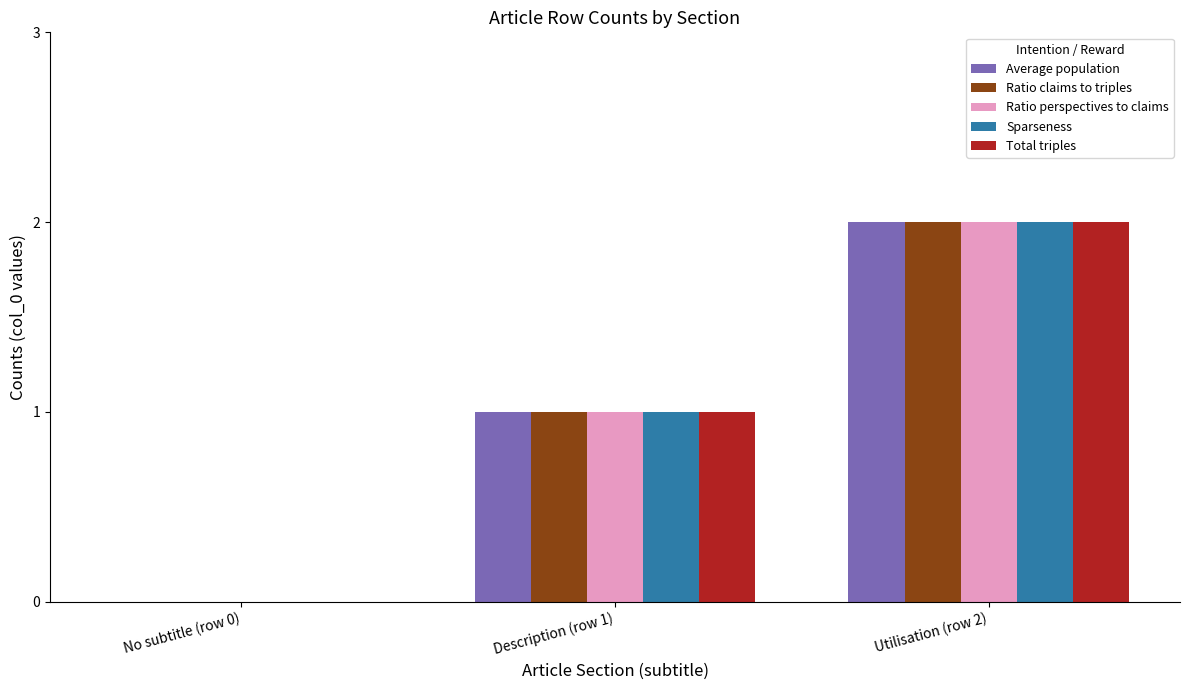

At which label does Total triples reach its peak?

Utilisation (row 2)